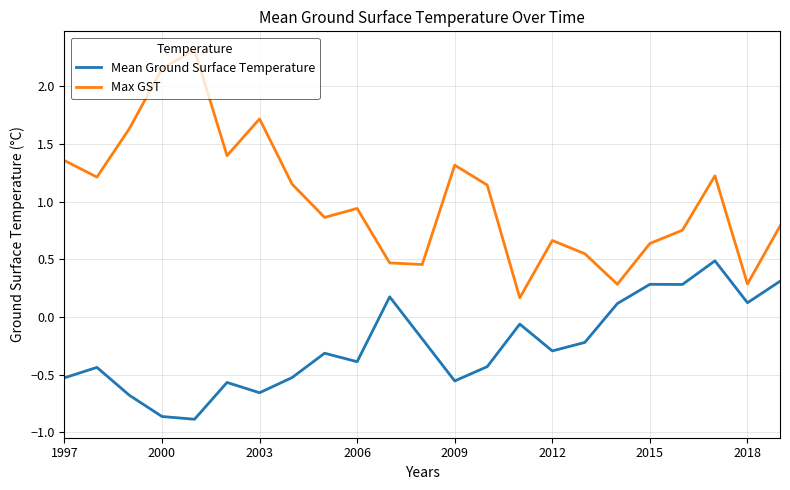

Which series has the largest range (max minus min)?

Max GST